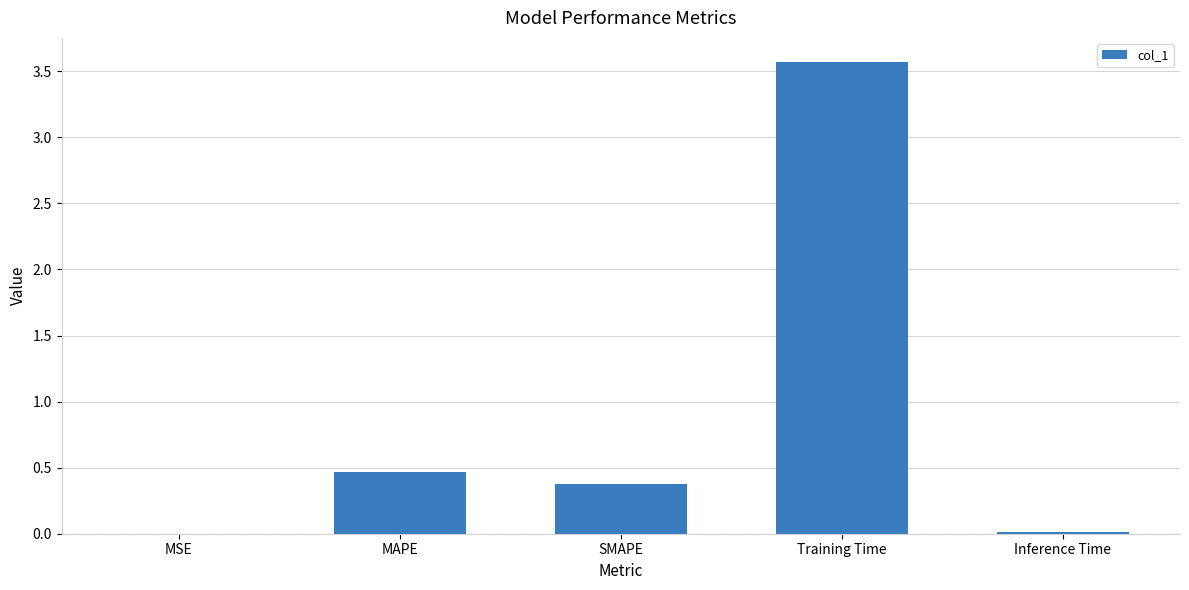

Is it true that the value at MAPE is 0.5?

True